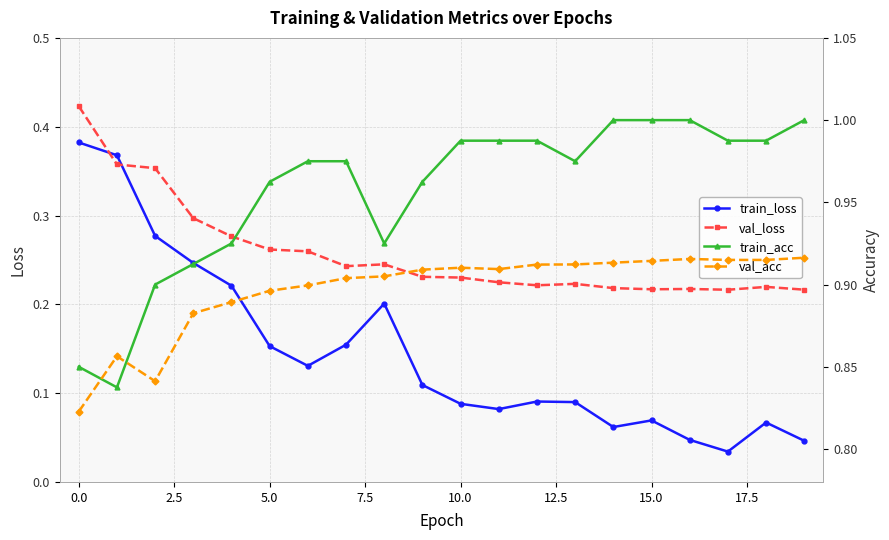

What is the value of the val_loss point at the 6th from the left?

0.3